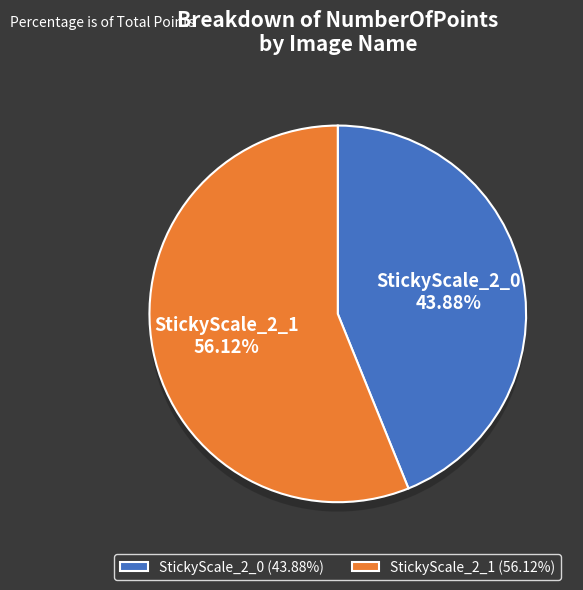

To the nearest percent, what is the difference between the StickyScale_2_0 and StickyScale_2_1 slice percentages?

12%